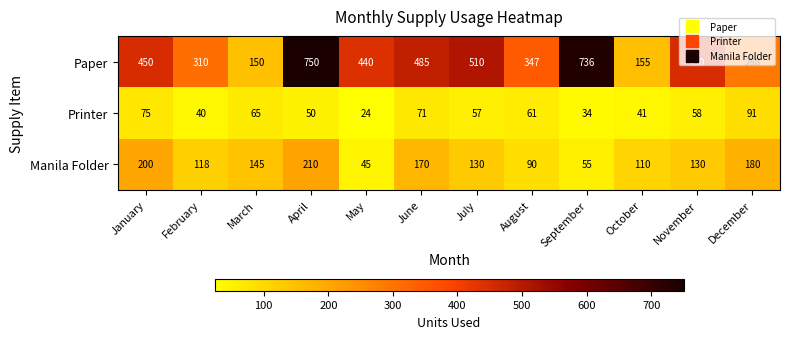

What is the difference between the maximum and minimum values in the Printer series?

67